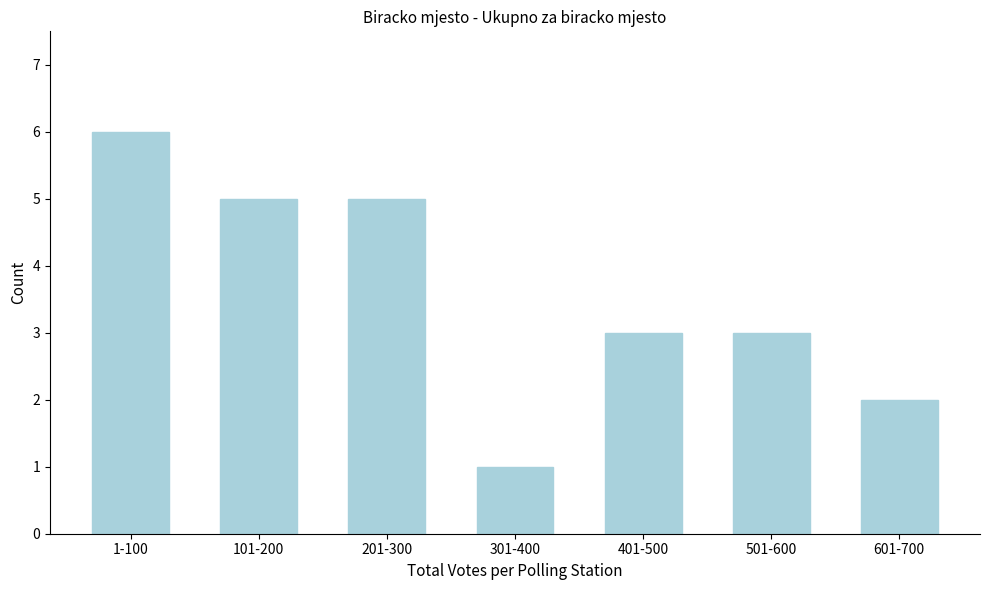

Reading right to left, what are all the values shown in this chart?

601-700=2	501-600=3	401-500=3	301-400=1	201-300=5	101-200=5	1-100=6